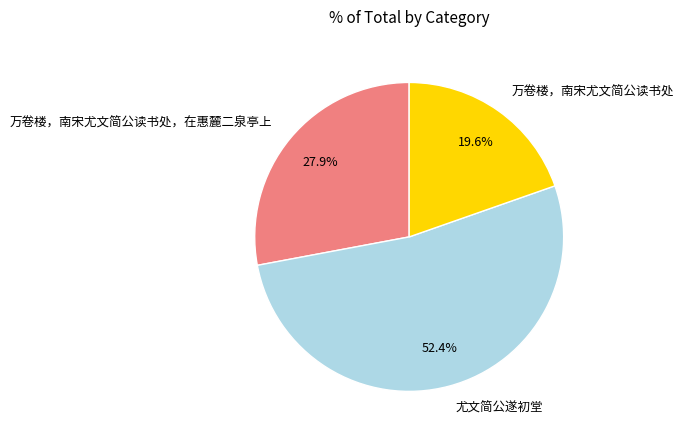

To the nearest percent, what is the difference between the largest and smallest slice percentages?

33%